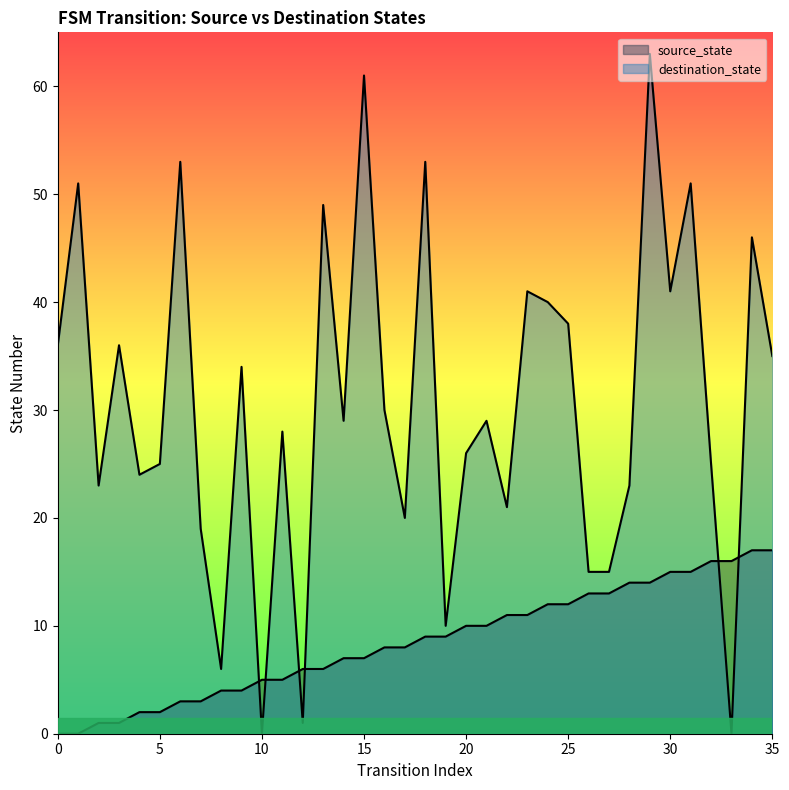

How many lines are shown in the chart?

2